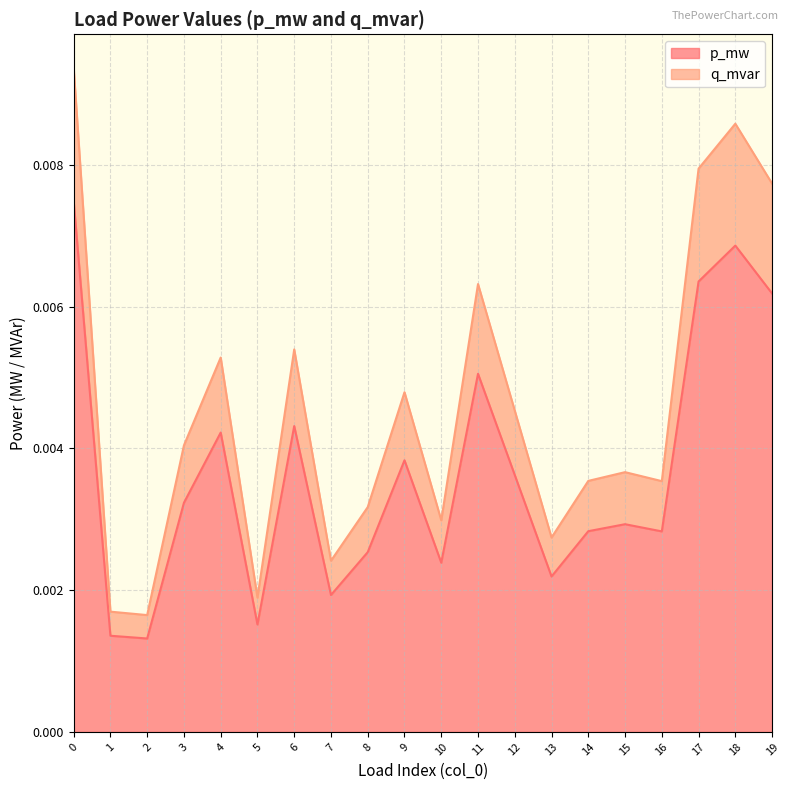

How many series are shown in this chart?

2